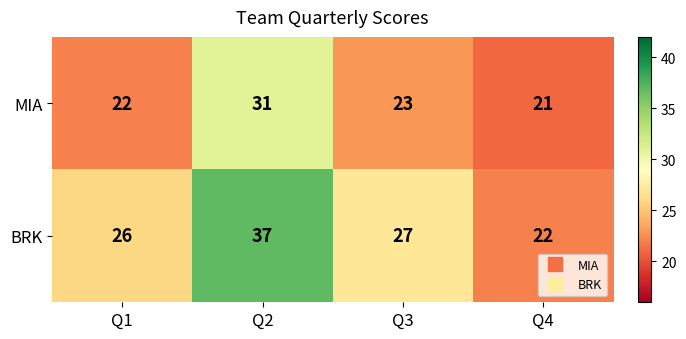

Is it true that BRK equals 22 at Q4?

True